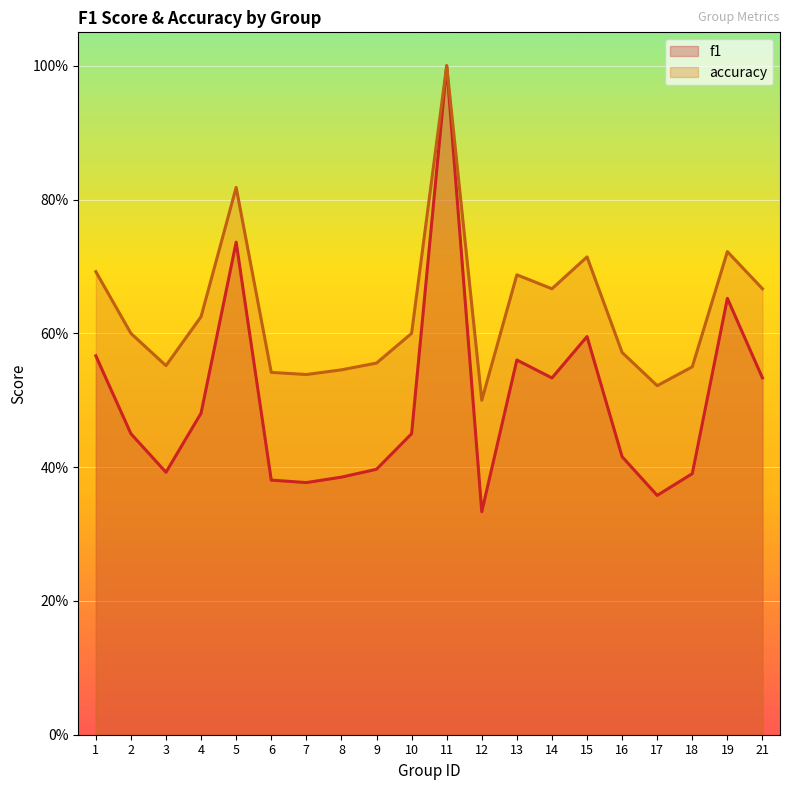

Between 3 and 10, which series saw the biggest shift?

f1